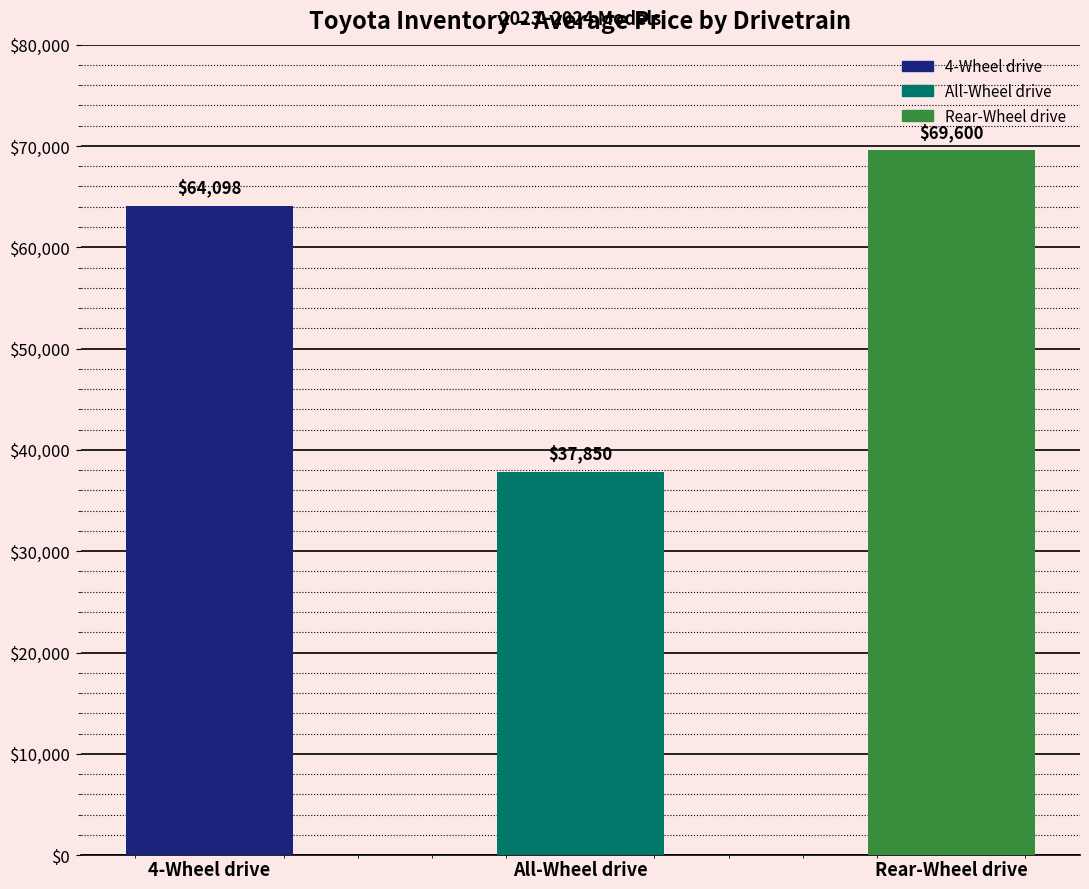

True or false: the data shows 104520 at 4-Wheel drive.

False